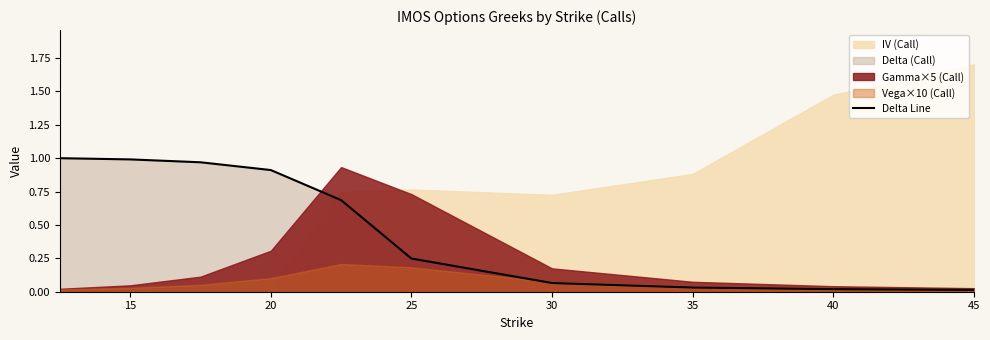

True or false: Delta Line has a value of 0.0 at 40.

True